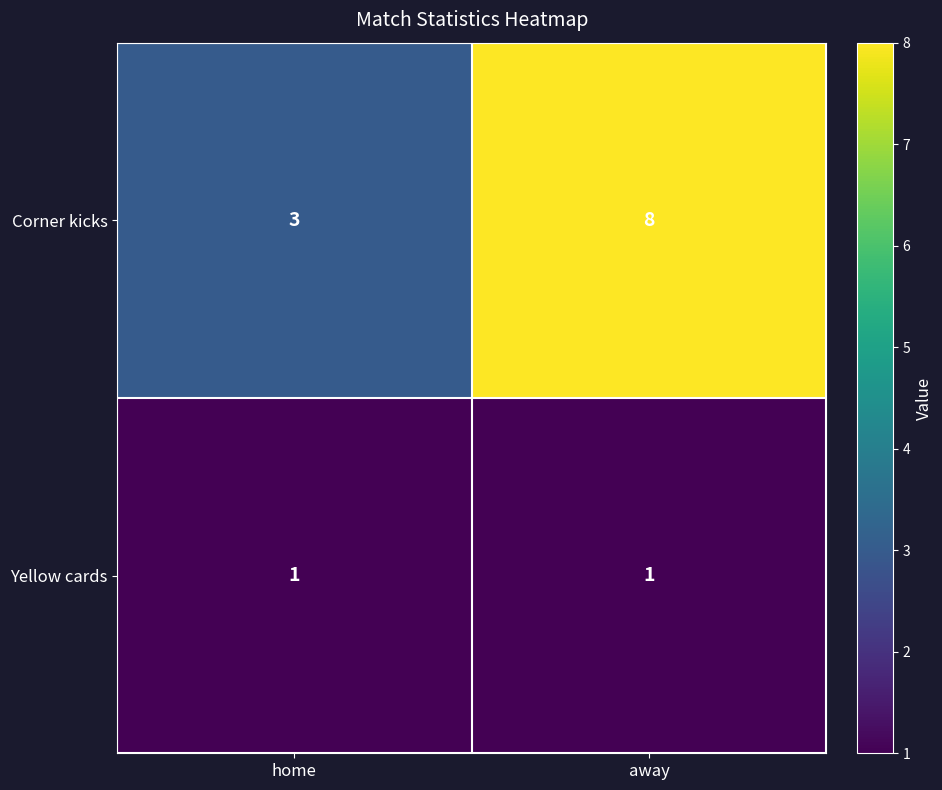

What is the total value across all series at home?

4